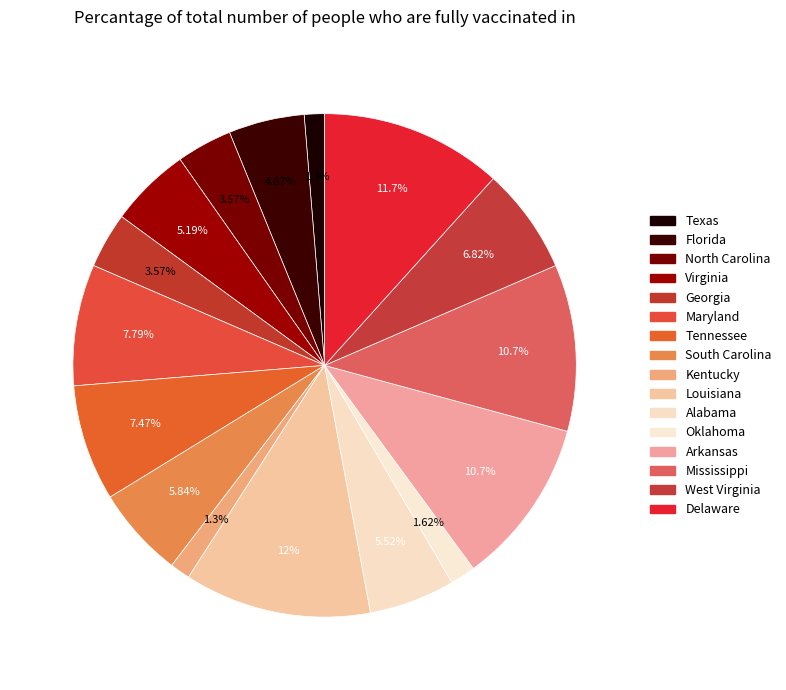

How many slices are in this pie chart?

16